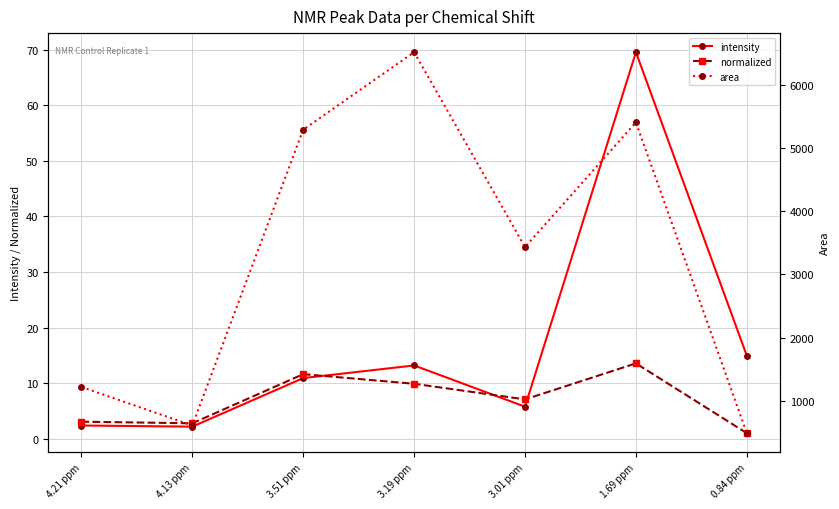

How many interior local valleys does the intensity series have?

2